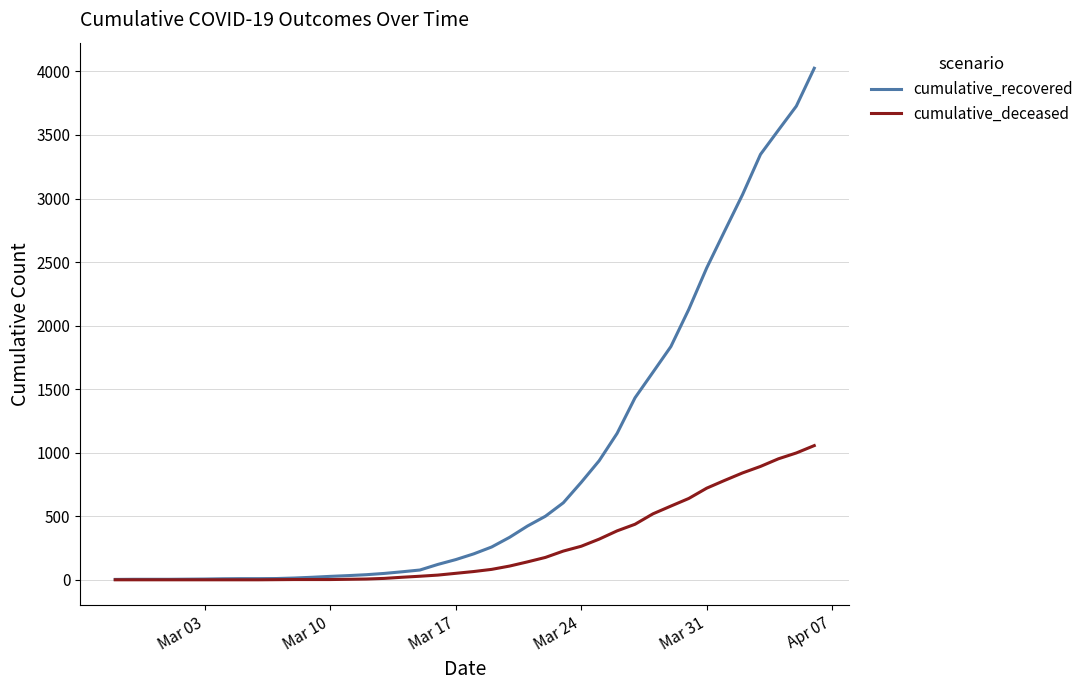

What are all the series names shown in the legend?

cumulative_recovered, cumulative_deceased